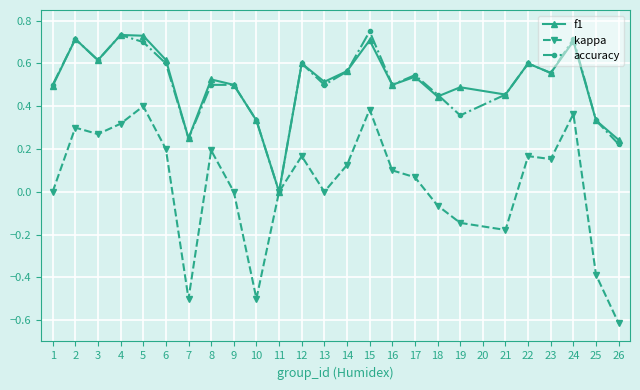

What are all the series names shown in the legend?

f1, kappa, accuracy